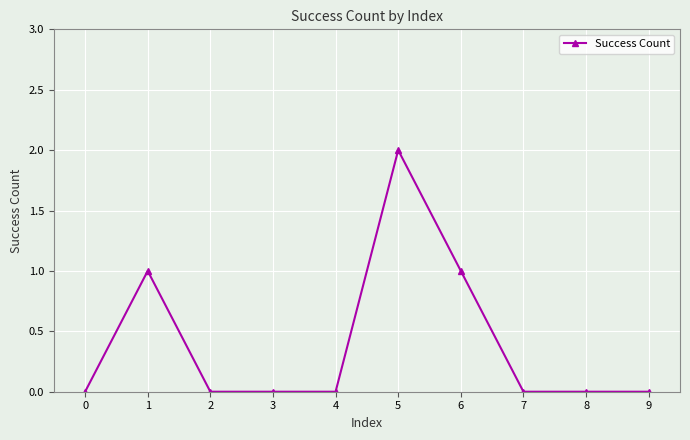

Where is the first local maximum?

1